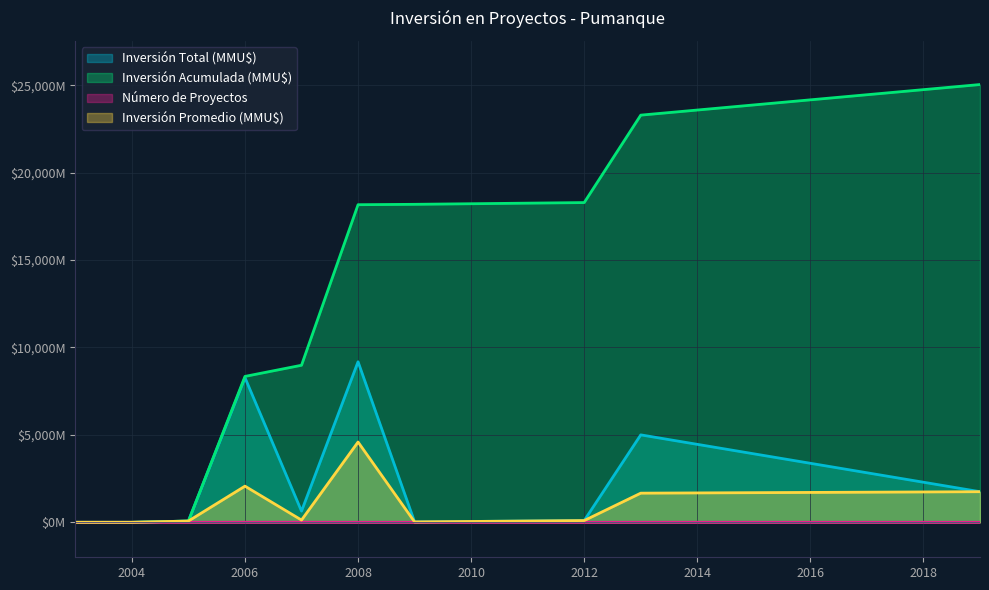

At which label does Número de Proyectos first exceed 2?

2006